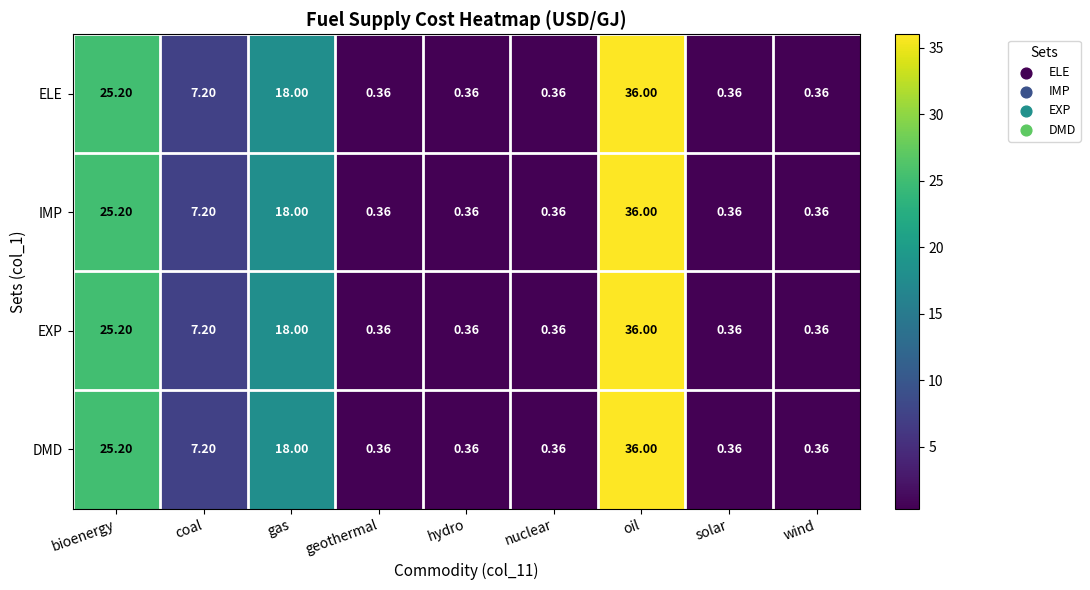

At which category does the chart reach its peak across all series?

oil